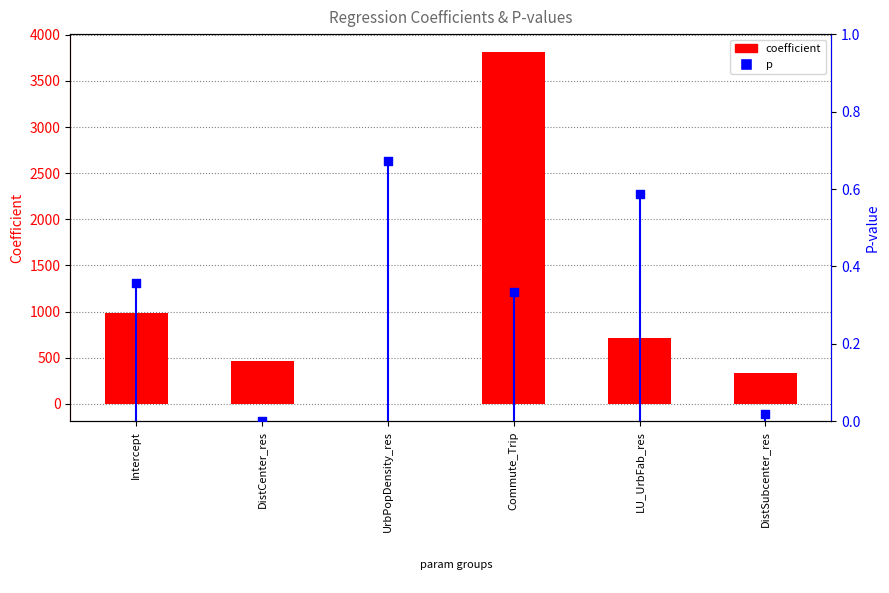

What is the total value across all series at DistSubcenter_res?

335.0